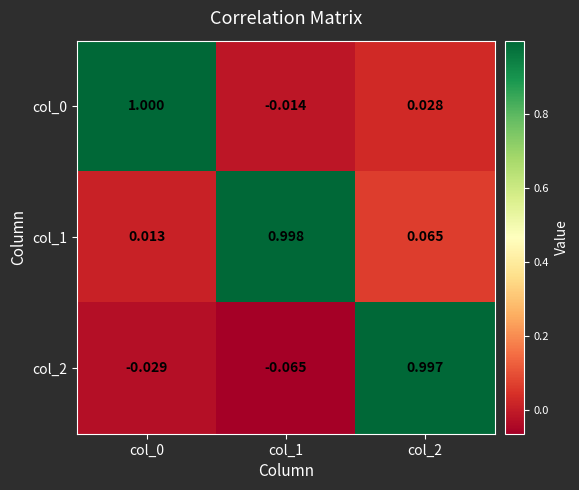

Is the value of col_1 at col_0 greater than the value of col_0 at col_2?

No